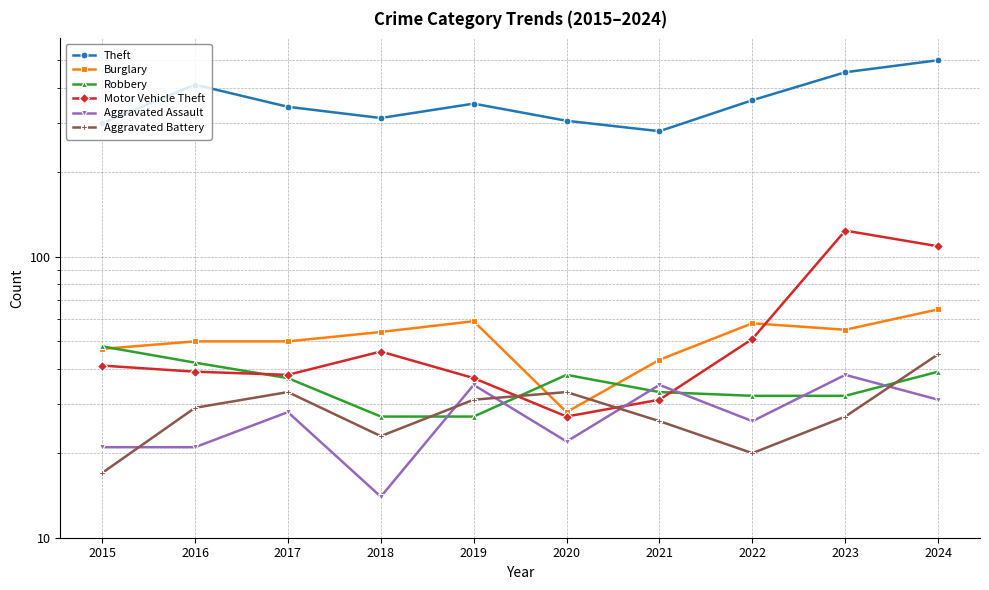

Count the number of categories in the chart.

10